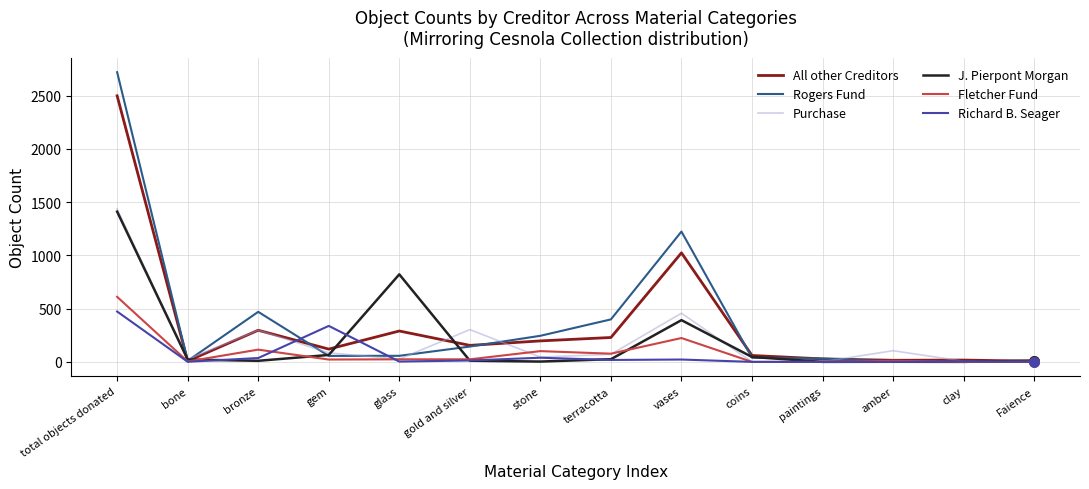

What are all the series names shown in the legend?

All other Creditors, Rogers Fund, Purchase, J. Pierpont Morgan, Fletcher Fund, Richard B. Seager